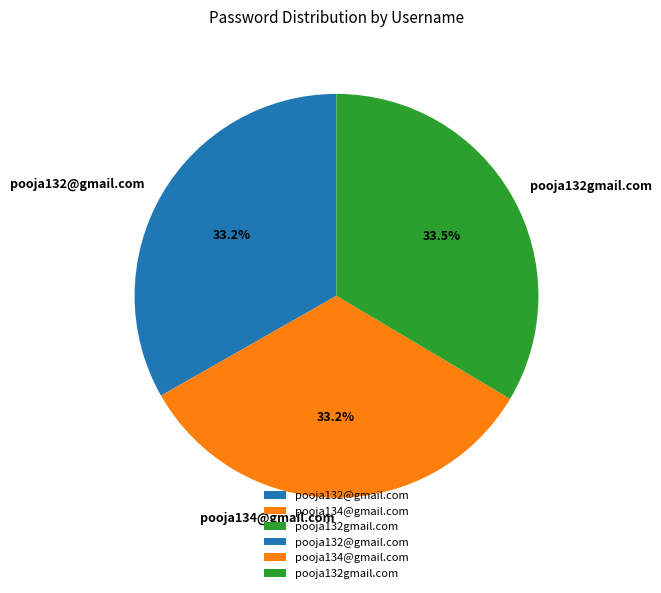

What percentage is the pooja134@gmail.com slice, to the nearest percent?

33%